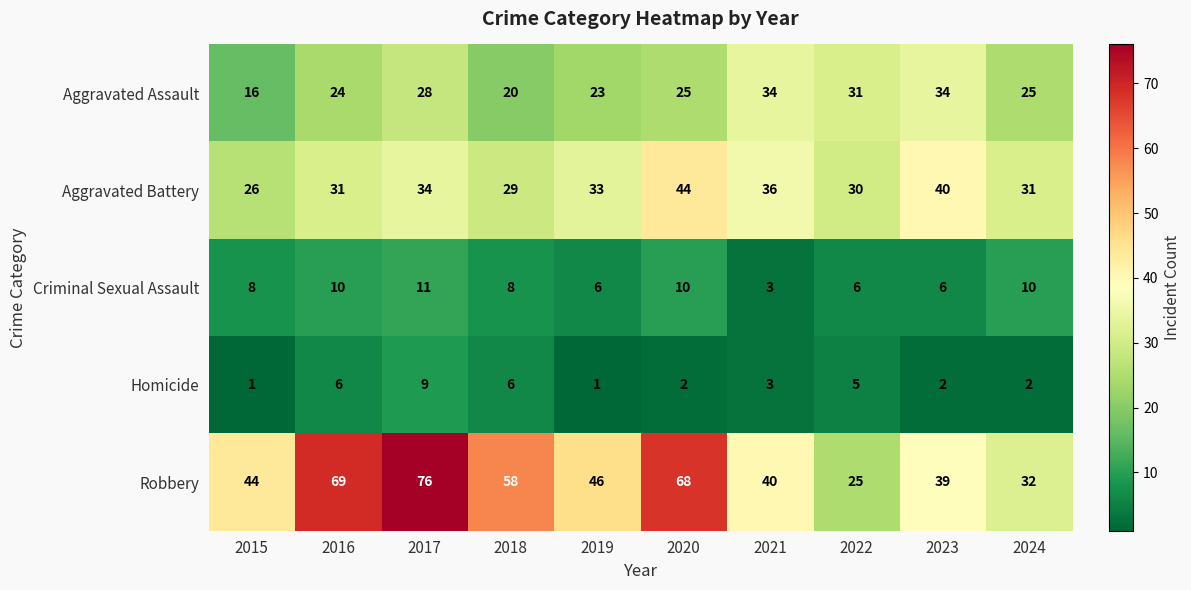

The Aggravated Assault series shows 32 at 2019. True or false?

False